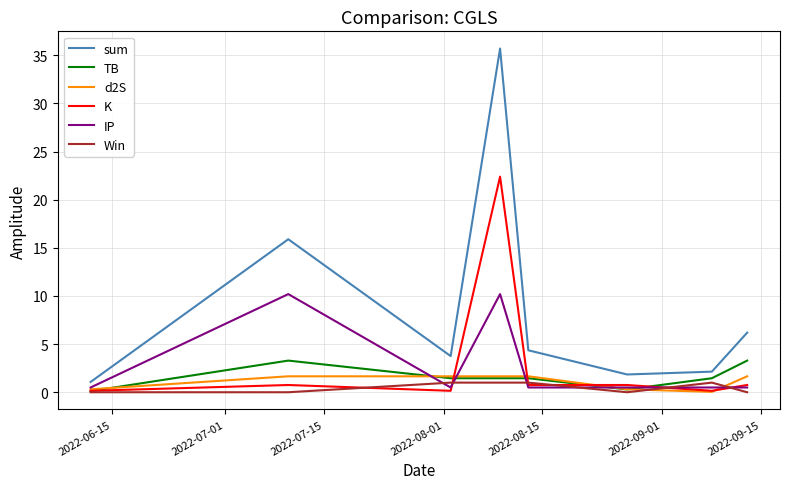

What is the highest value of the d2S series?

1.7